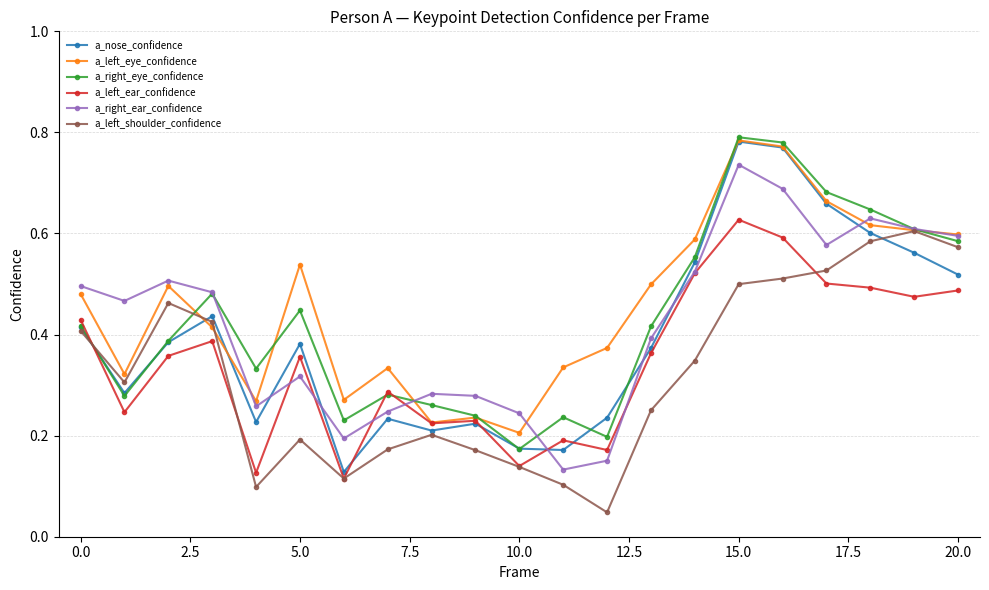

How many lines are shown in the chart?

6